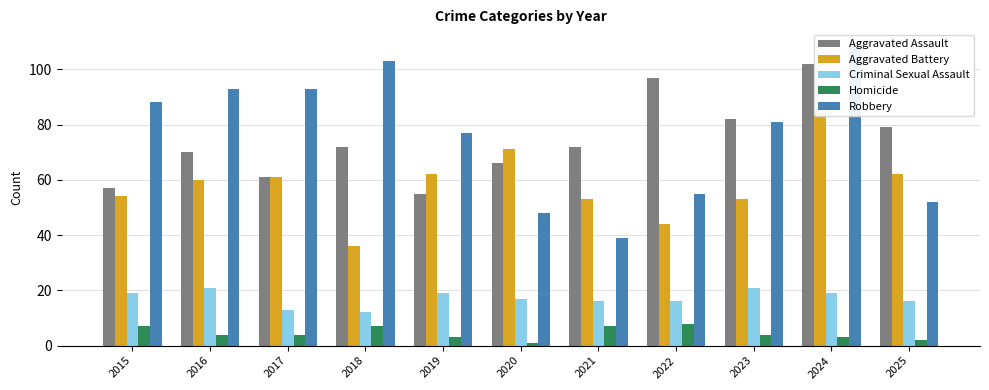

How many bars are there in each group?

5